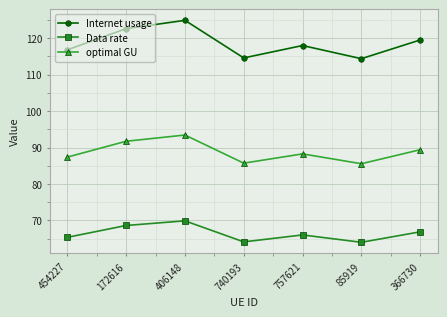

True or false: optimal GU and Data rate cross at least once.

False